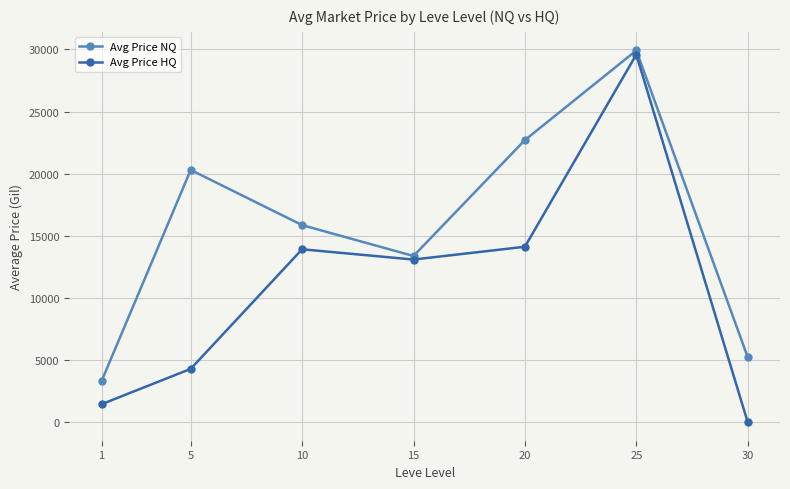

What is the difference between the Avg Price NQ values at 30 and 20?

17466.3